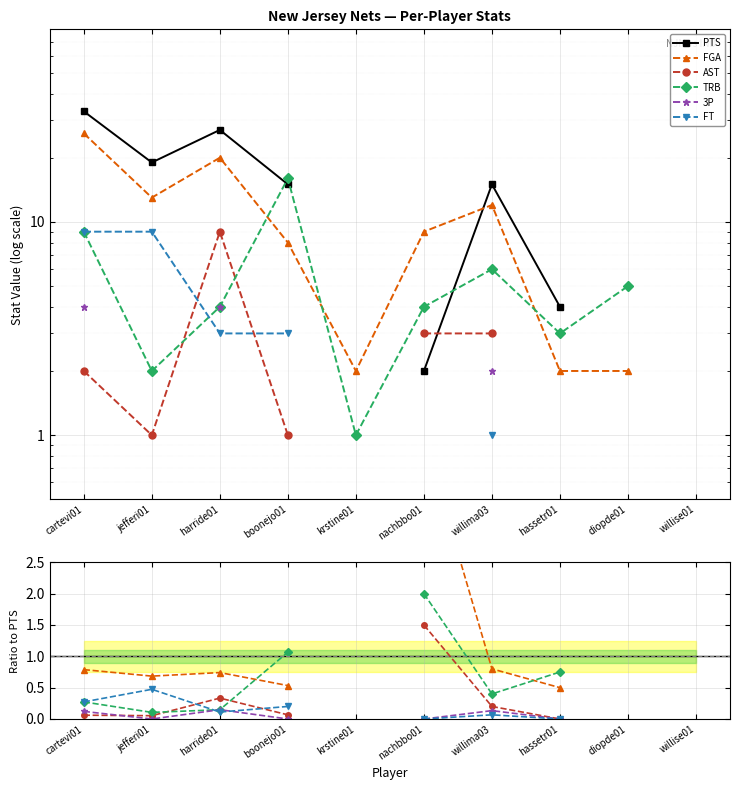

What are all the series names shown in the legend?

PTS, FGA, AST, TRB, 3P, FT